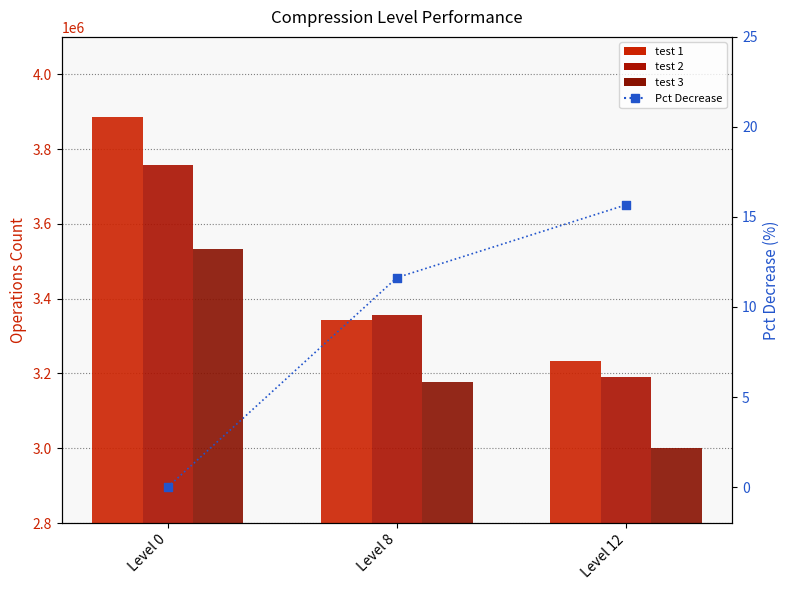

Which series has the largest total across all categories?

test 1